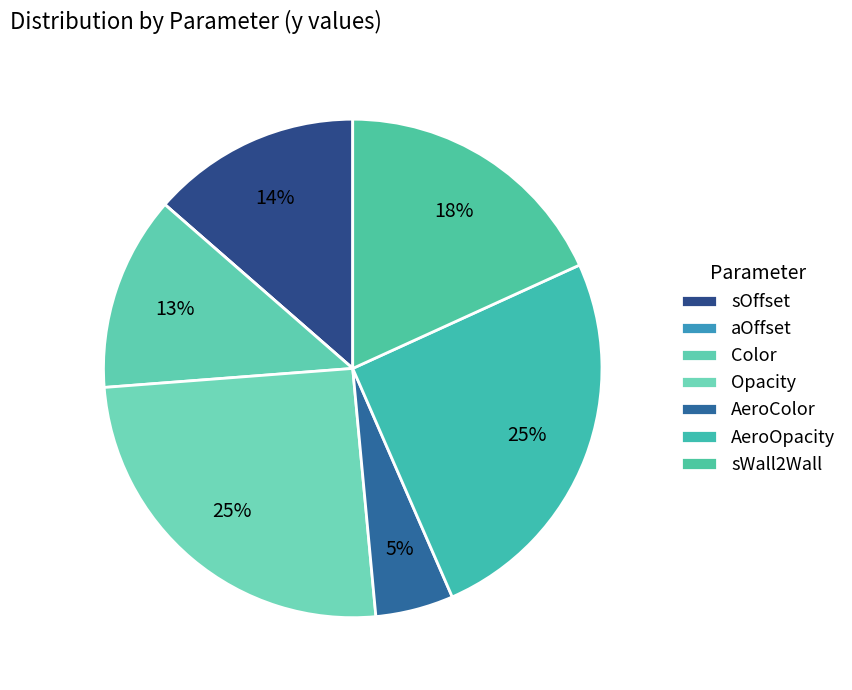

How many slices are in this pie chart?

7